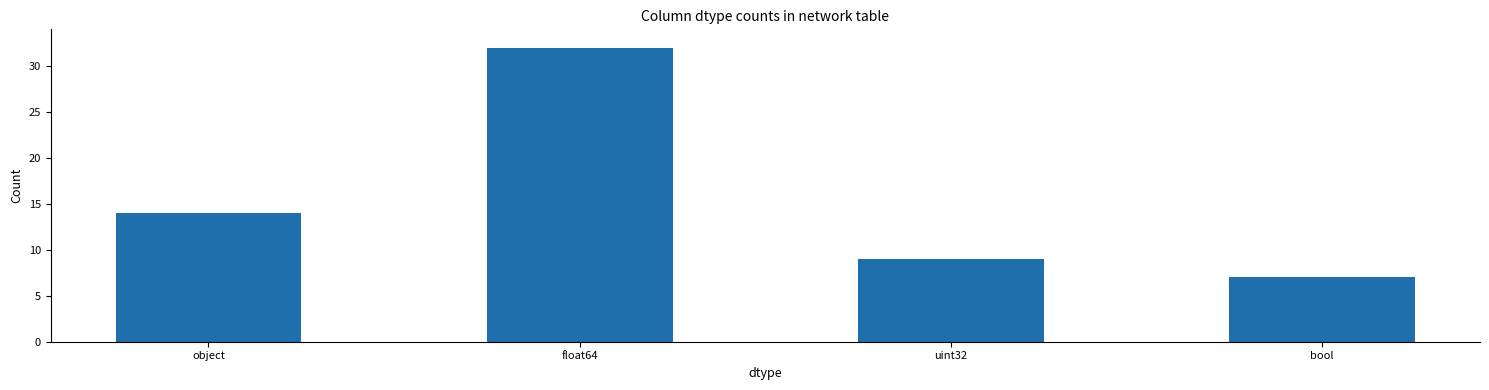

What is the change in value from float64 to bool?

-25